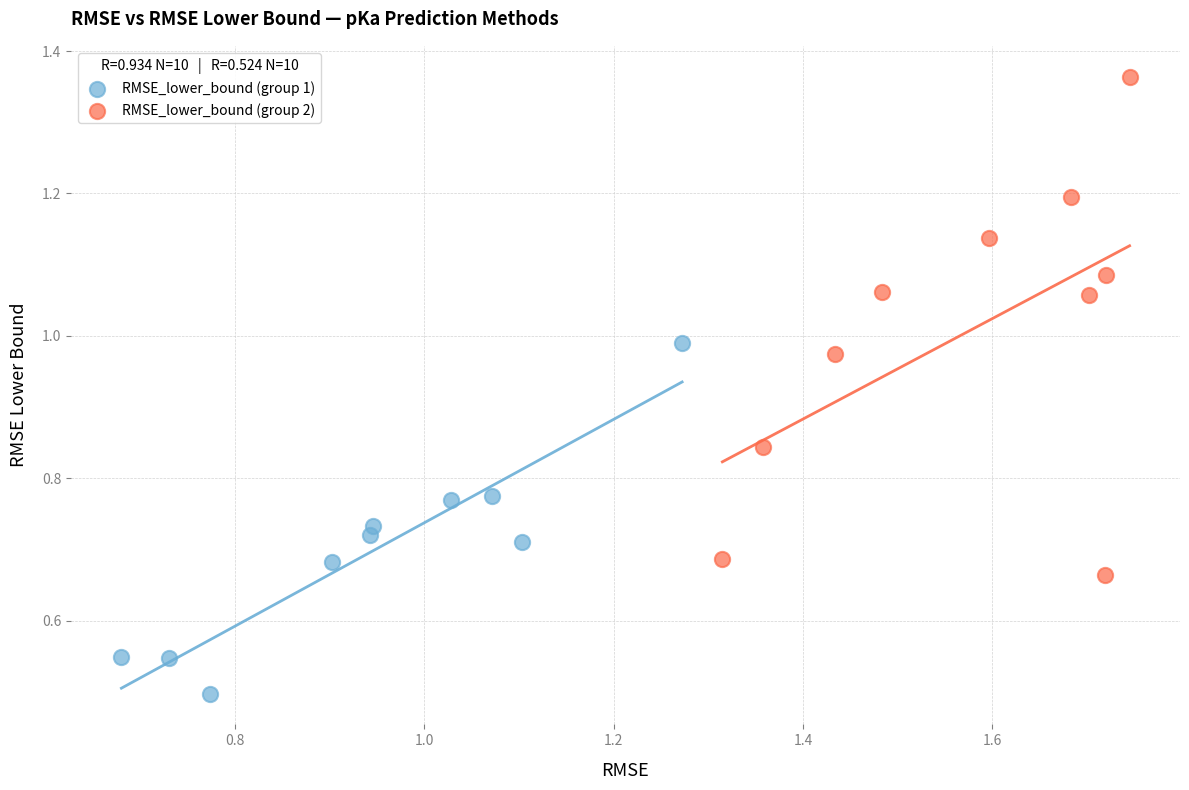

Which series reaches the maximum Y coordinate?

RMSE_lower_bound (group 2)